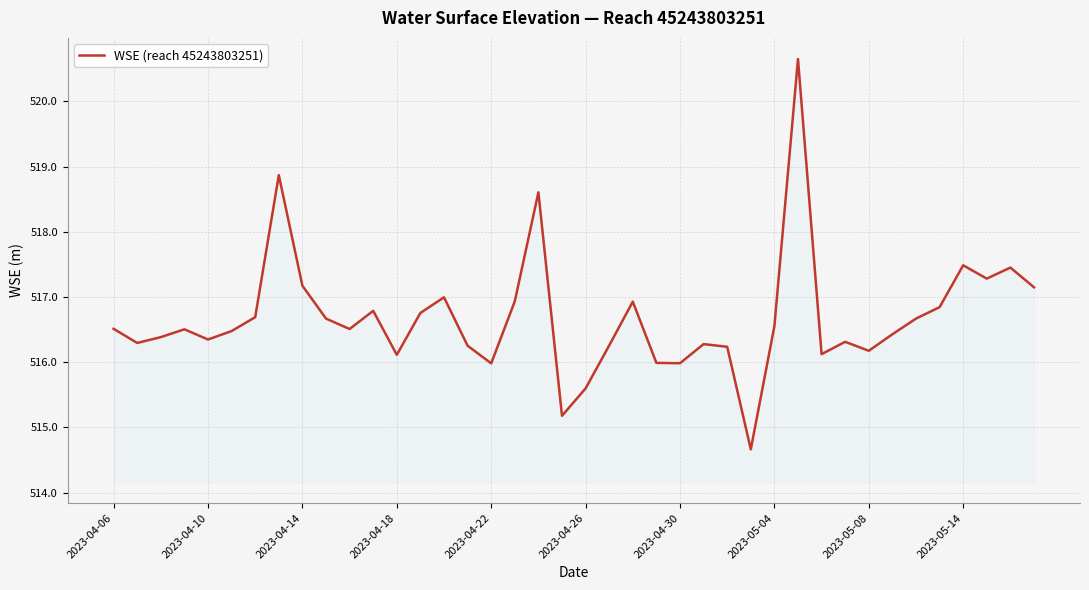

What is the maximum value shown in the chart?

520.6